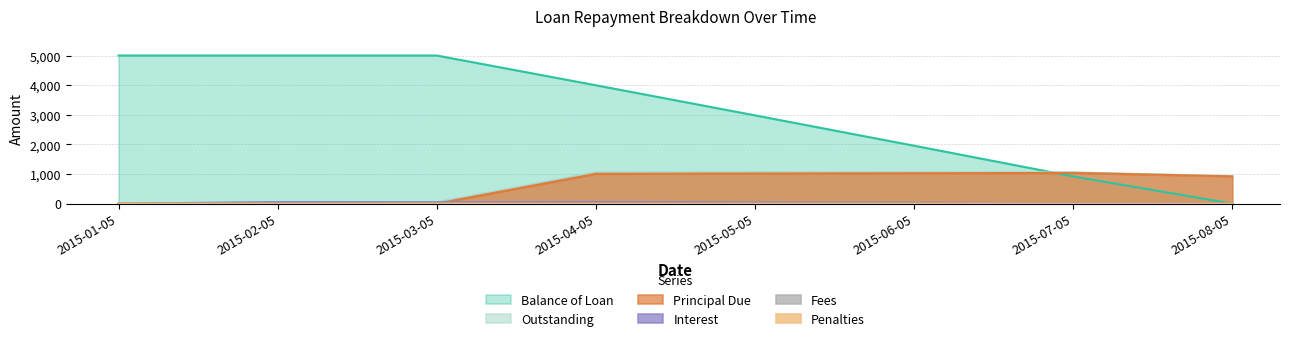

What is the label of the 6th point from the right?

2015-03-05